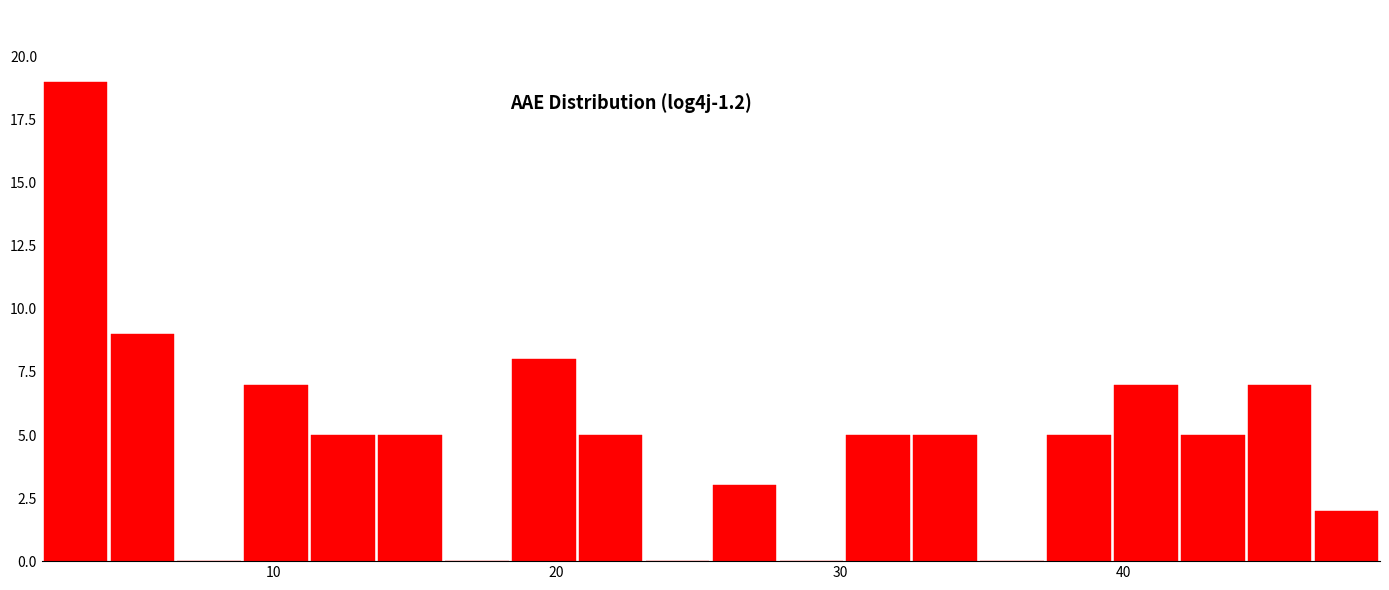

Around what value on the x-axis is the tallest bar? Give the approximate position of its centre, as read against the axis.

3